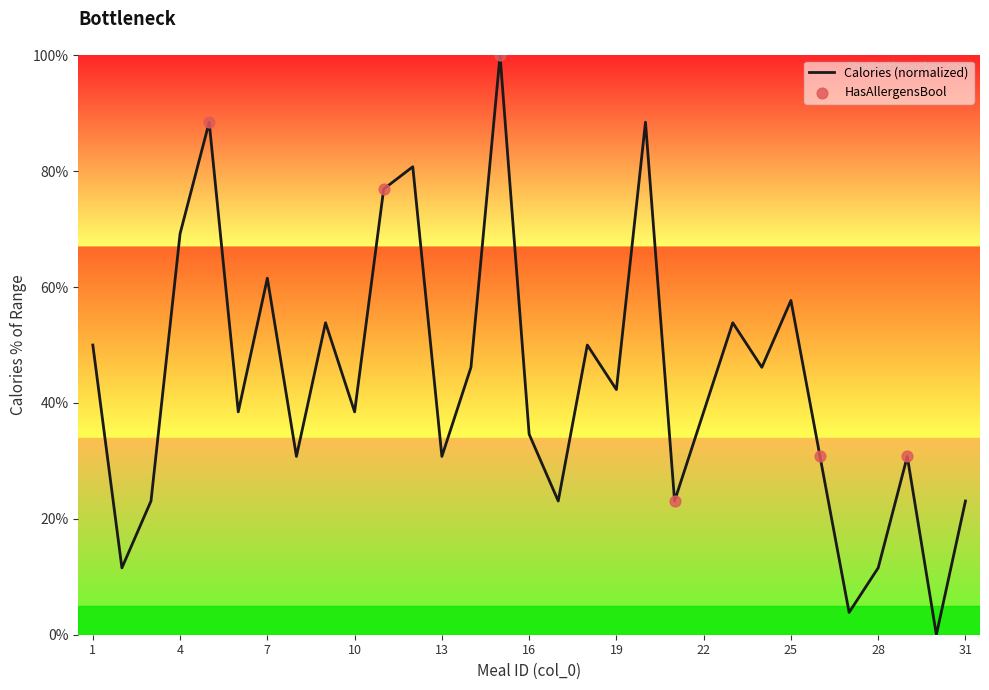

What is the difference between the maximum and minimum values?

100.0